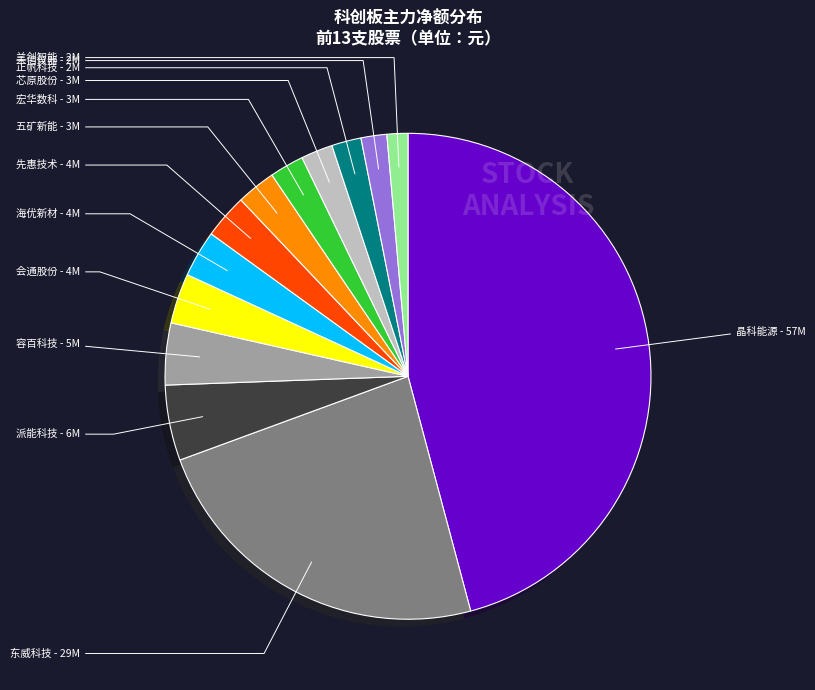

The 晶科能源 slice represents 53% of the pie. True or false?

False